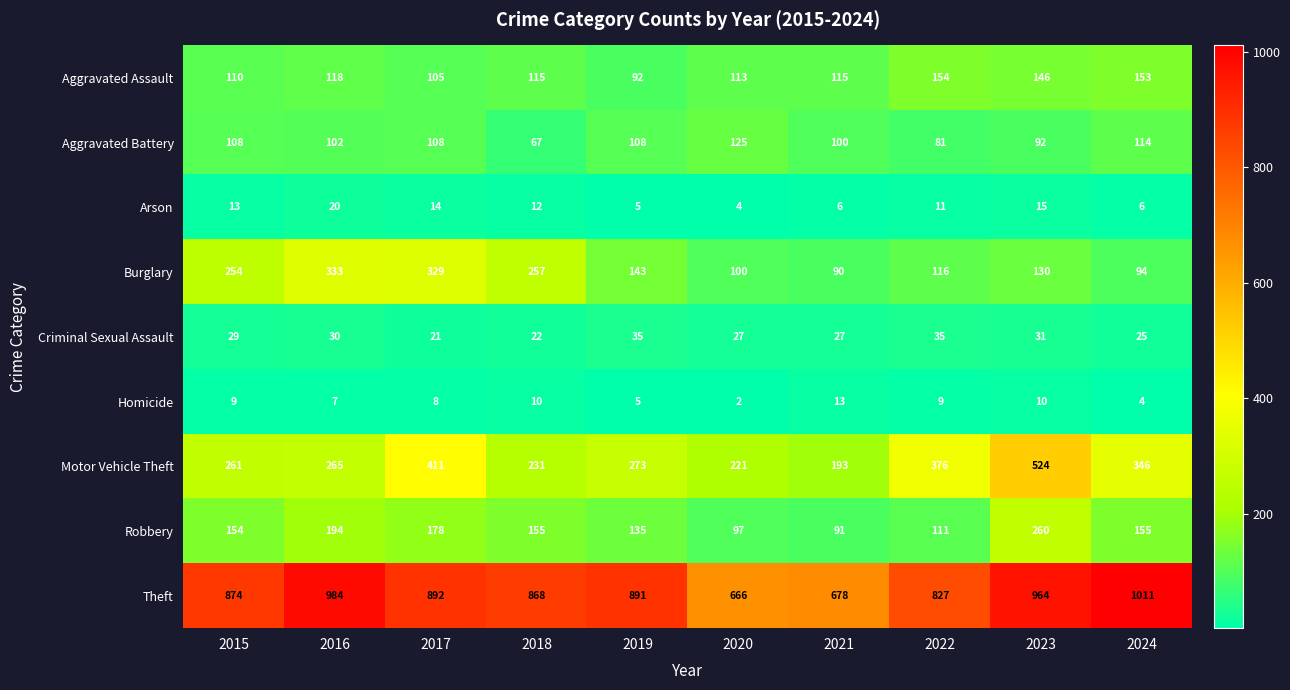

Which series has the largest range (max minus min)?

Theft